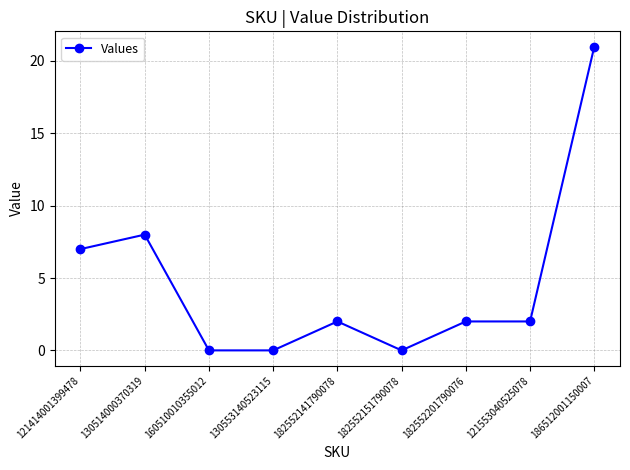

Reading right to left, list all the values displayed in this chart.

21	2	2	0	2	0	0	8	7